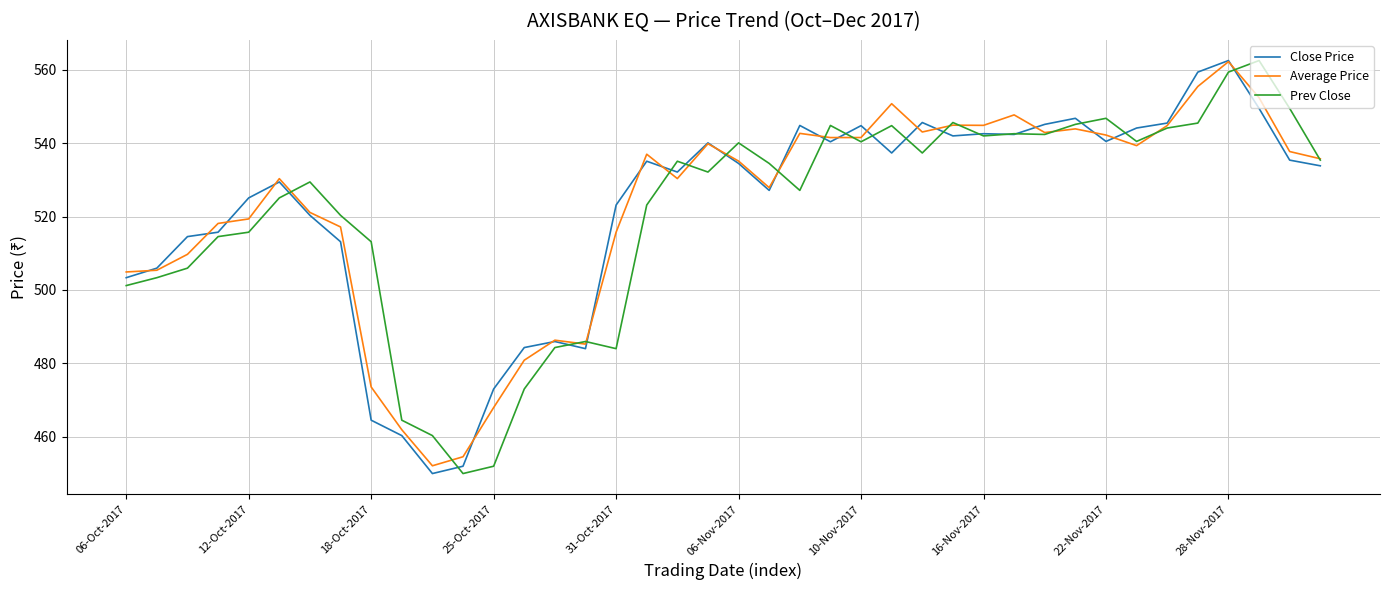

Does the chart display data point markers on the line(s)?

No